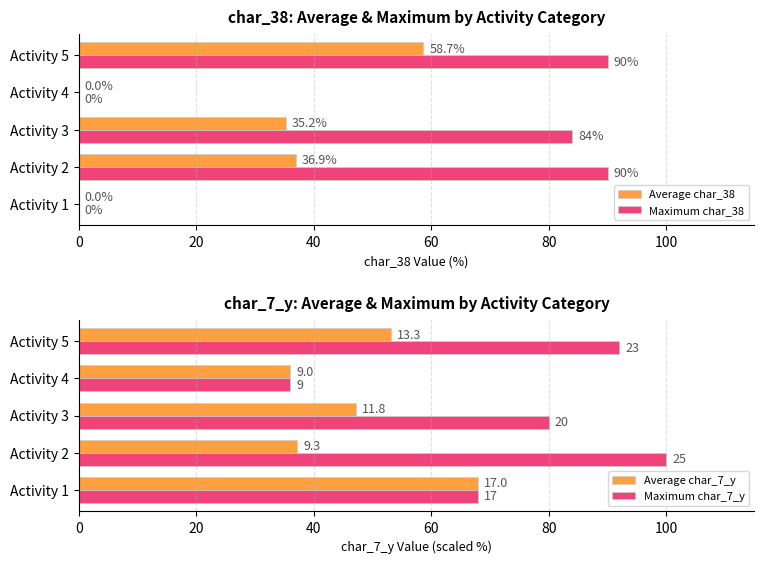

The value of Average char_38 at Activity 5 is 58.7. True or false?

True